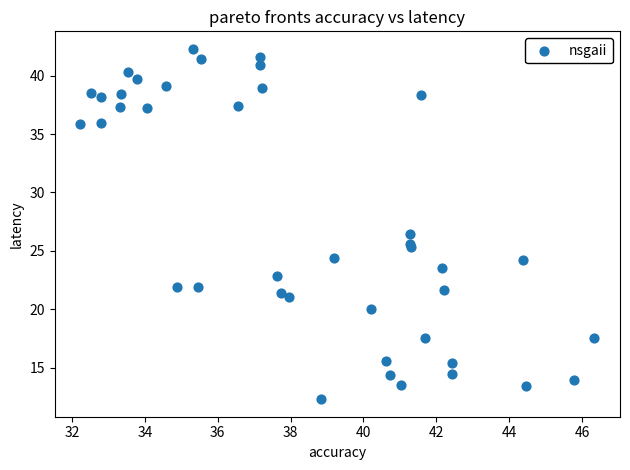

What Y value in the scatter plot is closest to 27?

26.5